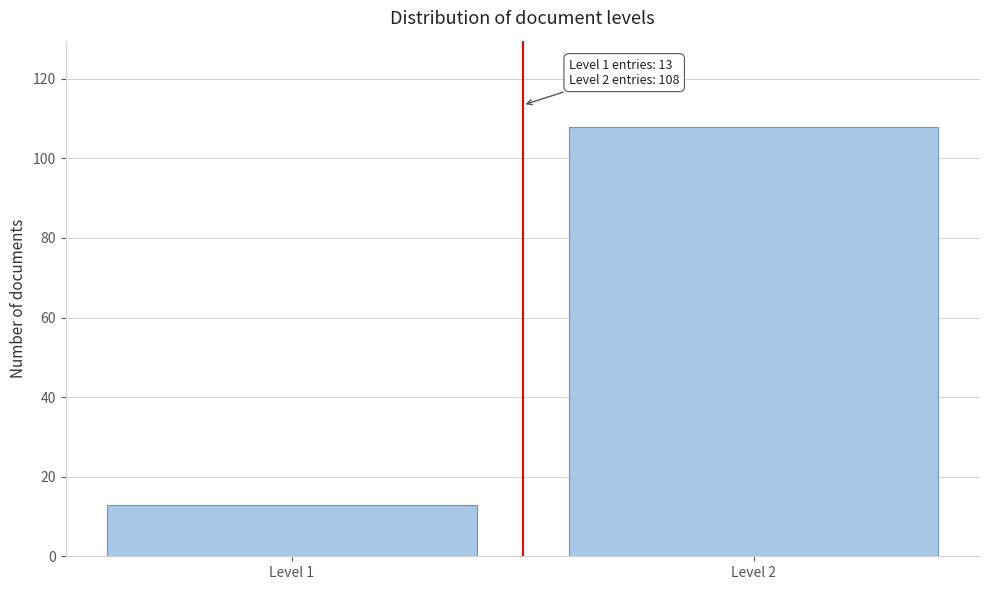

Reading right to left, what are all the values shown in this chart?

108	13